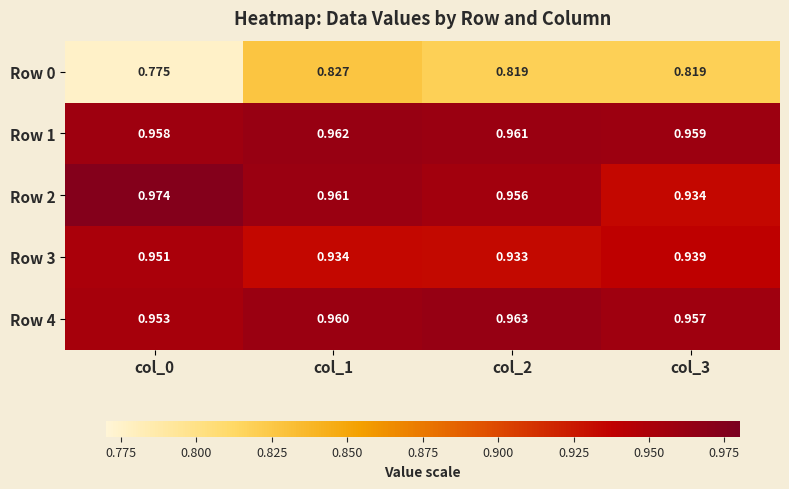

Is the value of Row 0 at col_1 greater than the value of Row 4 at col_3?

No